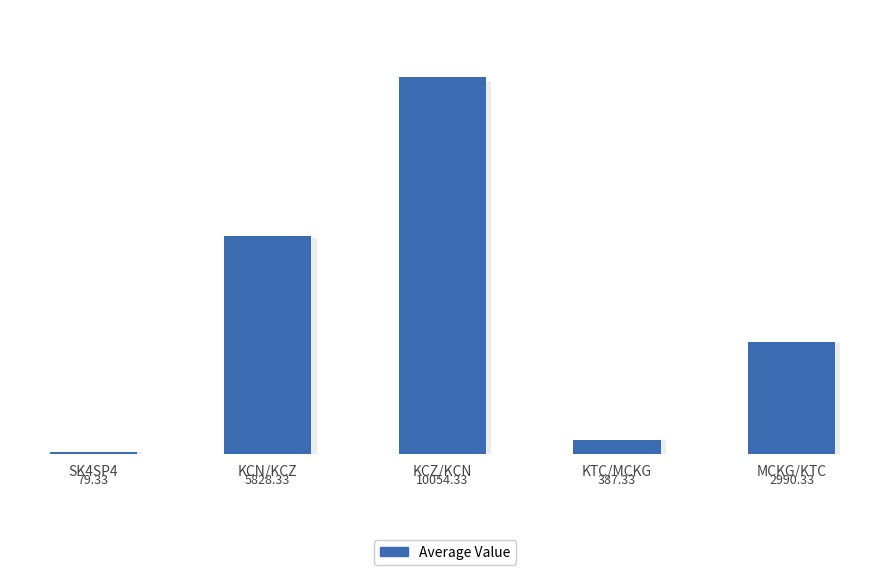

What is the greatest value displayed?

10054.3